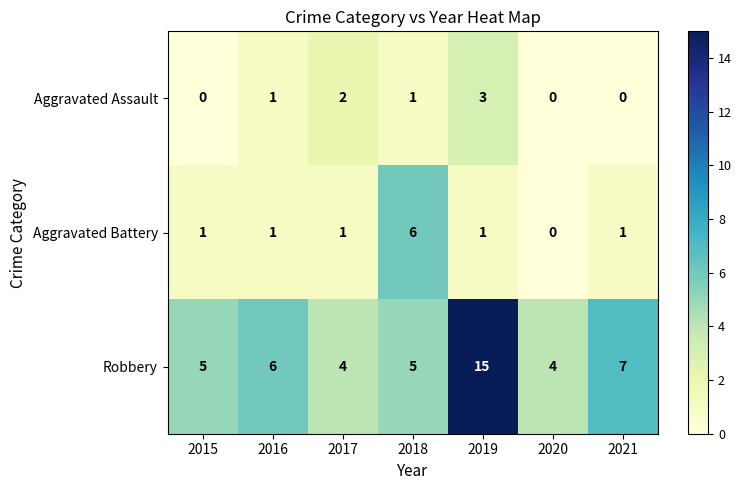

Reading right to left, extract all data points from this chart.

Aggravated Assault: 0	0	3	1	2	1	0
Aggravated Battery: 1	0	1	6	1	1	1
Robbery: 7	4	15	5	4	6	5